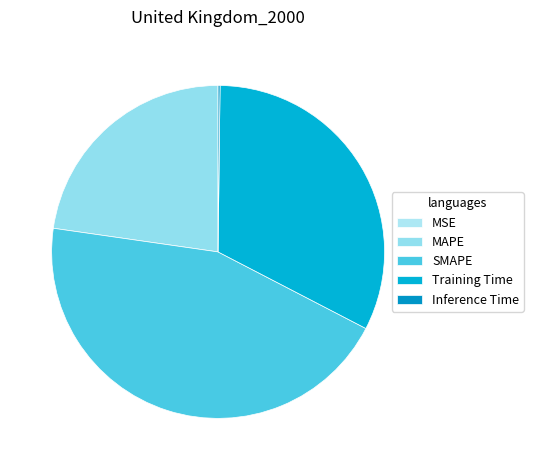

How many slices are in this pie chart?

5